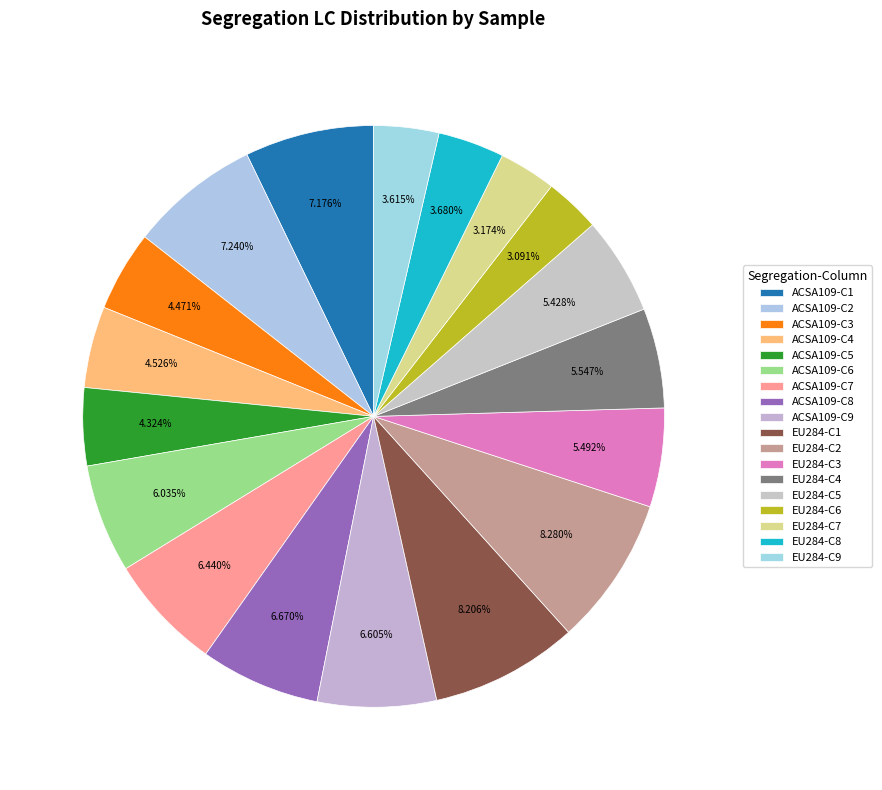

How many segments does this pie chart have?

18